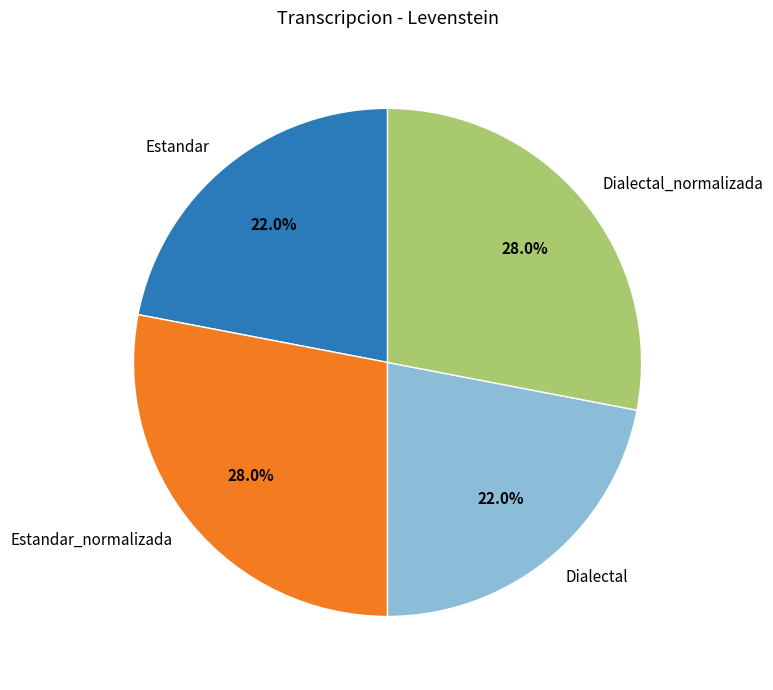

Is Dialectal_normalizada the majority of the pie?

No